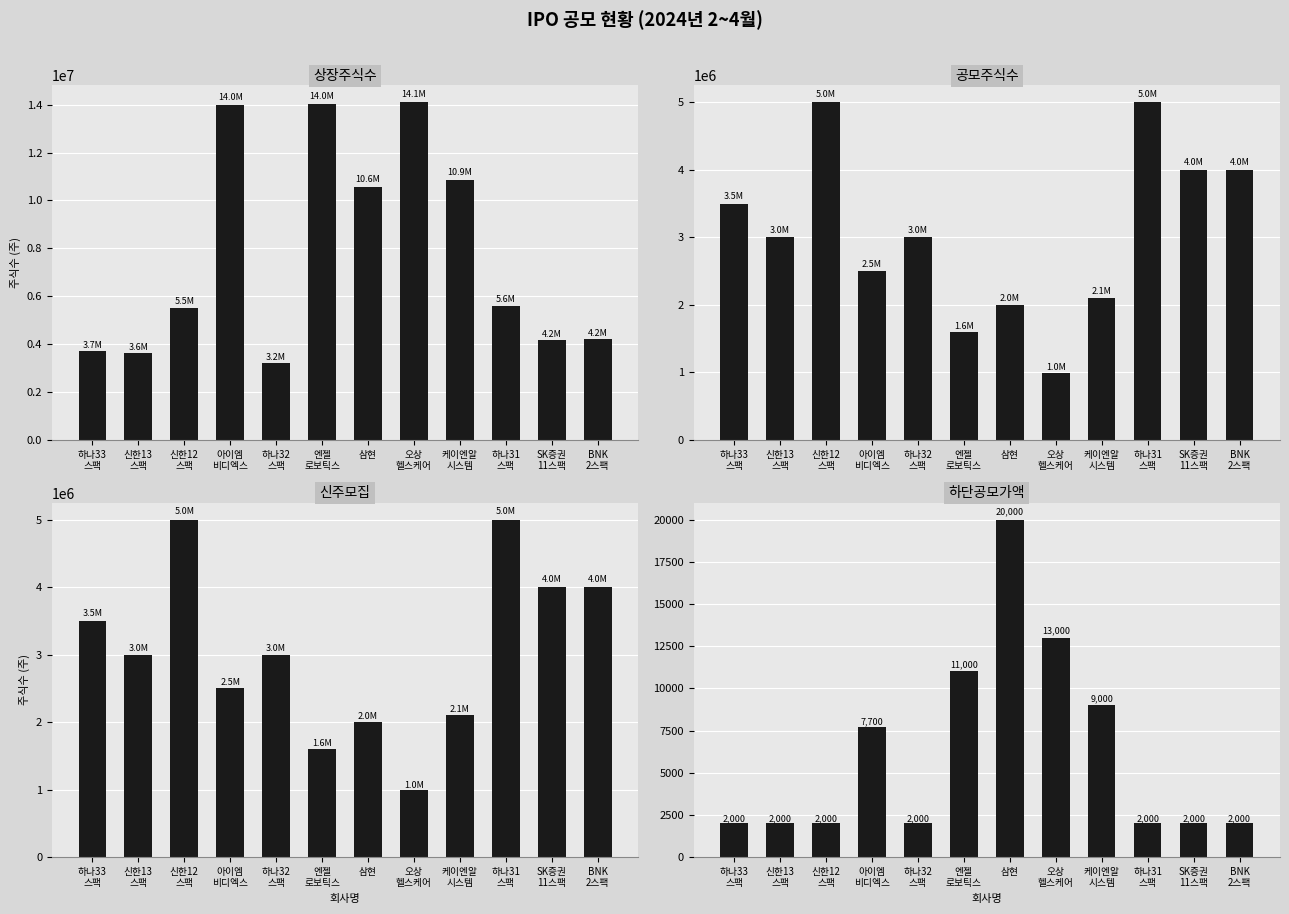

Reading left to right, what are all the values shown in this chart?

상장주식수: 3700000	3620000	5520000	13992625	3200000	14014976	10569189	14104416	10867713	5605000	4155000	4210000
공모주식수: 3500000	3000000	5000000	2500000	3000000	1600000	2000000	990000	2104000	5000000	4000000	4000000
신주모집: 3500000	3000000	5000000	2500000	3000000	1600000	2000000	990000	2104000	5000000	4000000	4000000
하단공모가액: 2000	2000	2000	7700	2000	11000	20000	13000	9000	2000	2000	2000